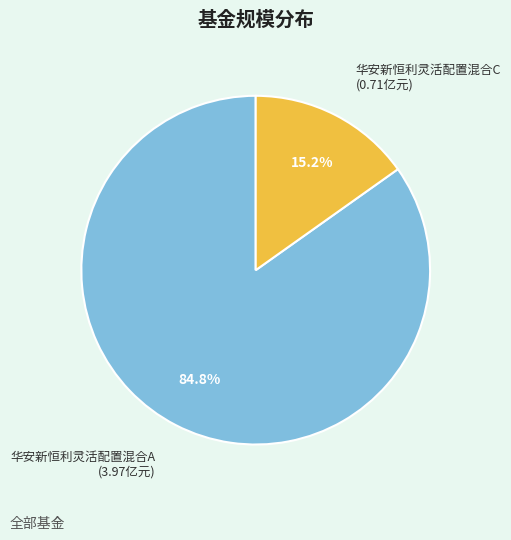

Does 华安新恒利灵活配置混合A account for over 50% of the chart?

Yes